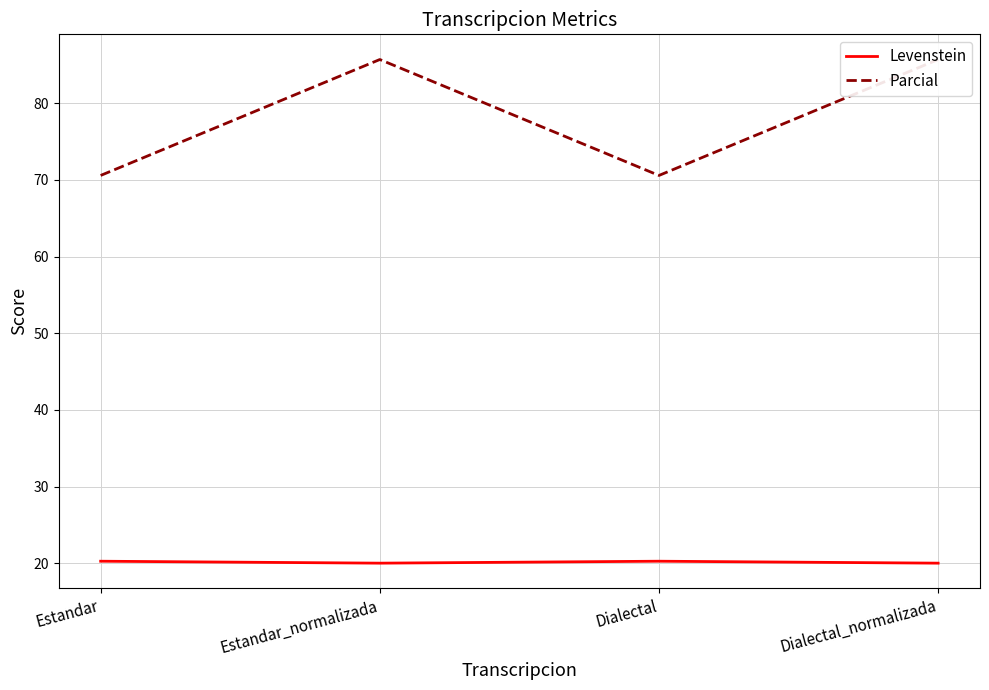

How many data points in Parcial are above 85?

2